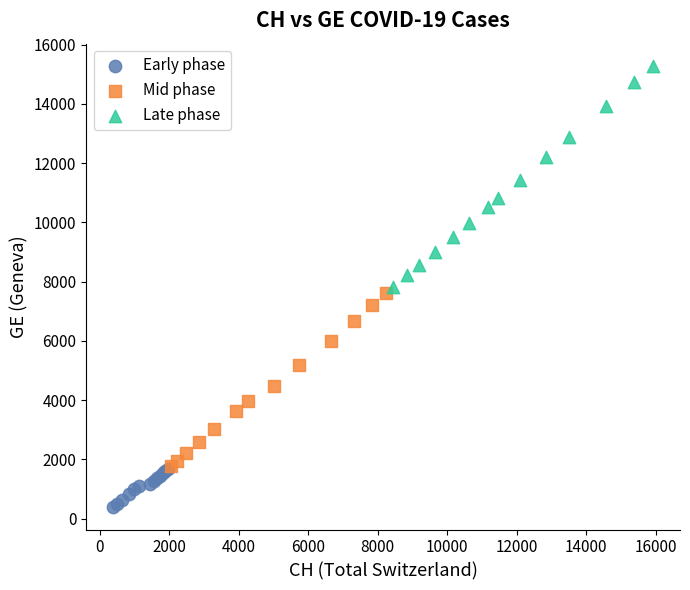

What are all the series names shown in the legend?

Early phase, Mid phase, Late phase